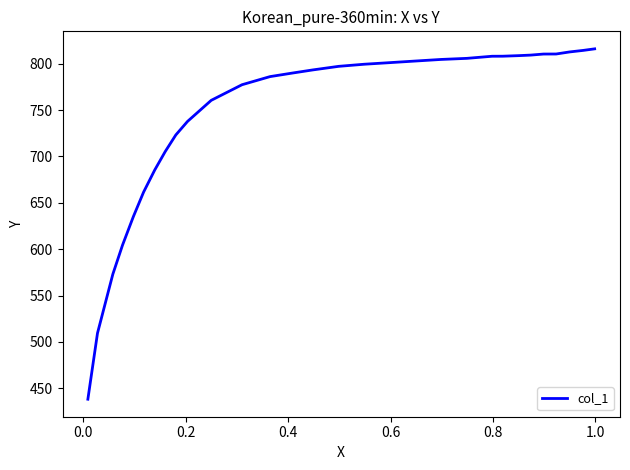

What is the difference between the maximum and minimum values?

377.7